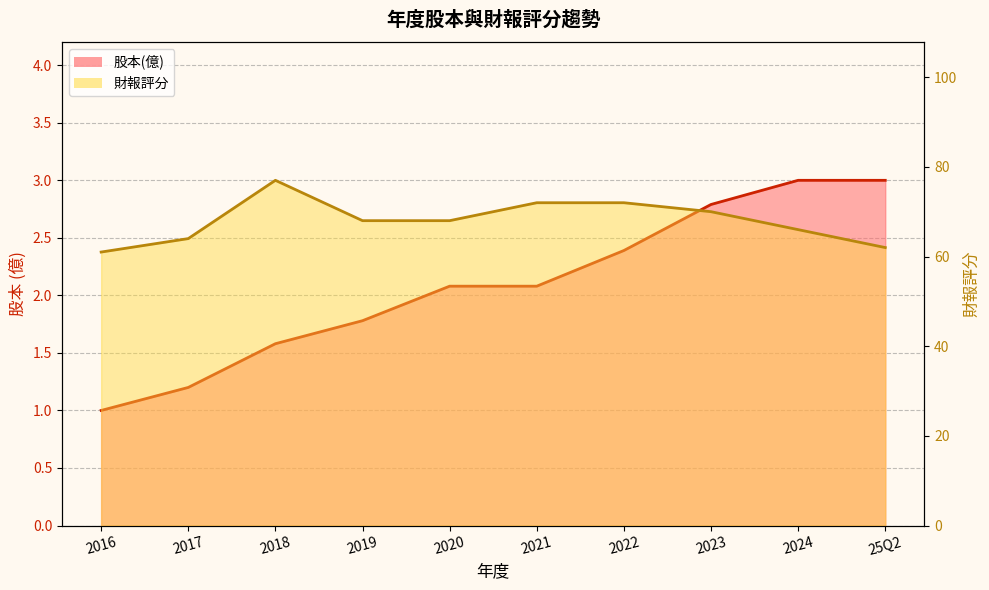

Where is 財報評分 nearest to the value 69?

2019